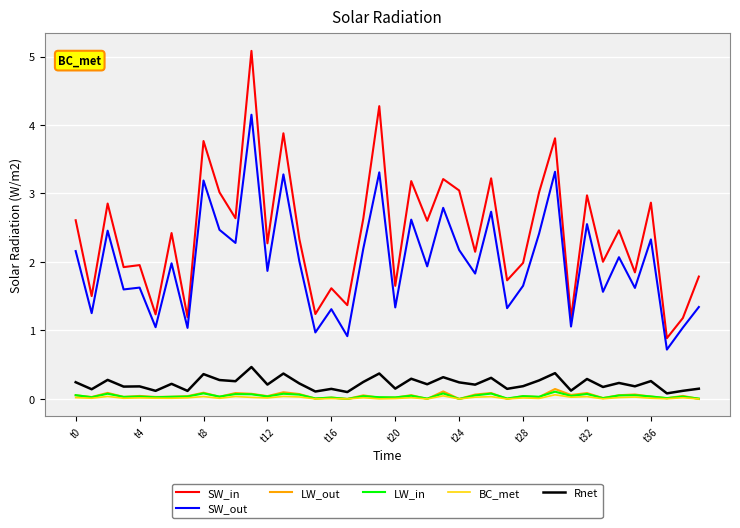

Which series has the largest total across all categories?

SW_in